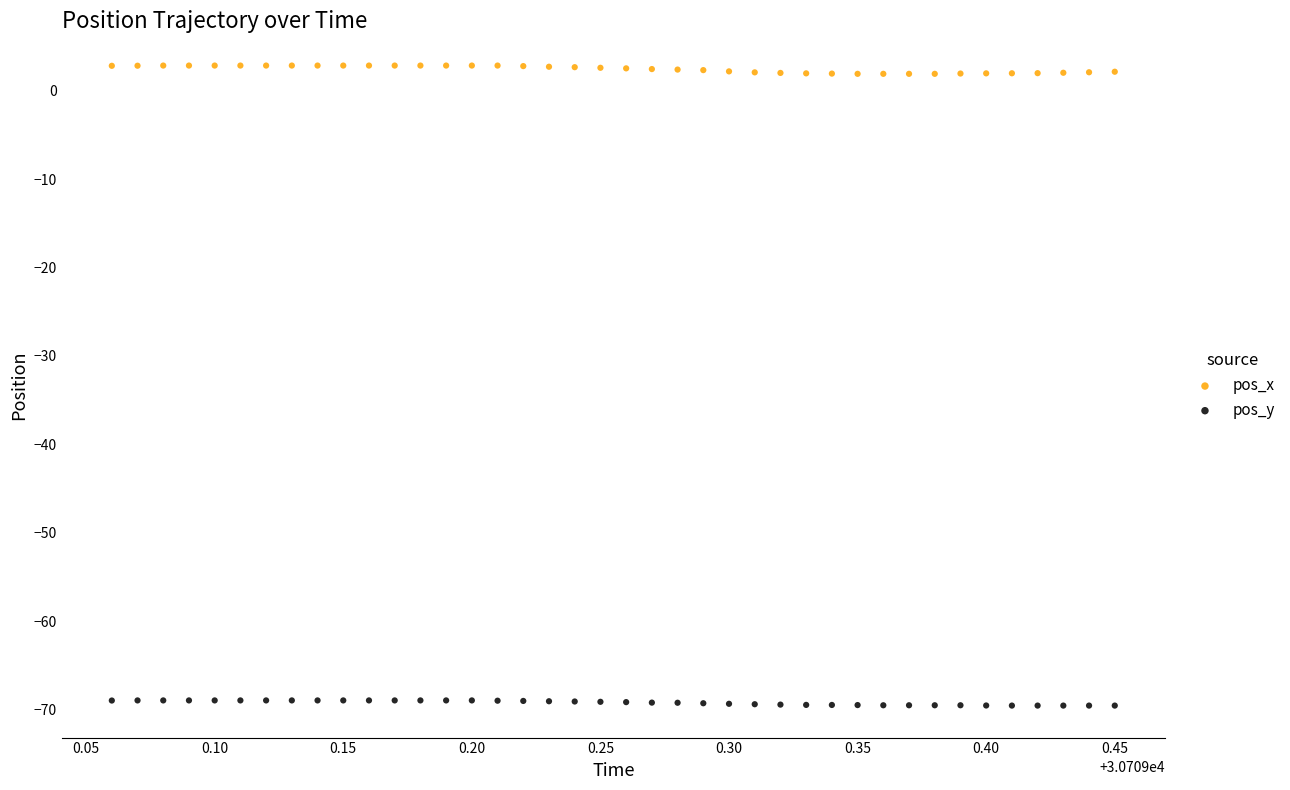

Across all data points, what is the range of Y values (max minus min)?

72.4